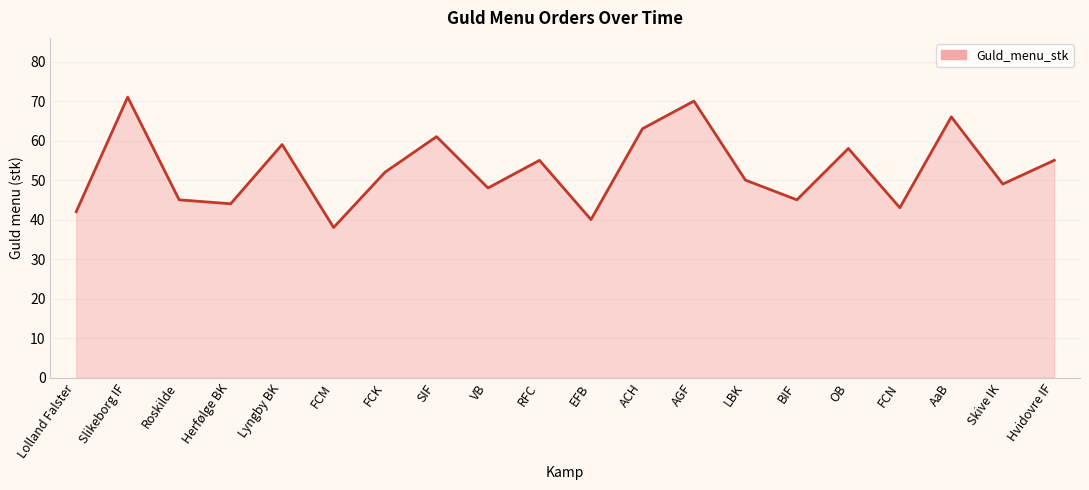

True or false: the data shows 61 at SIF.

True